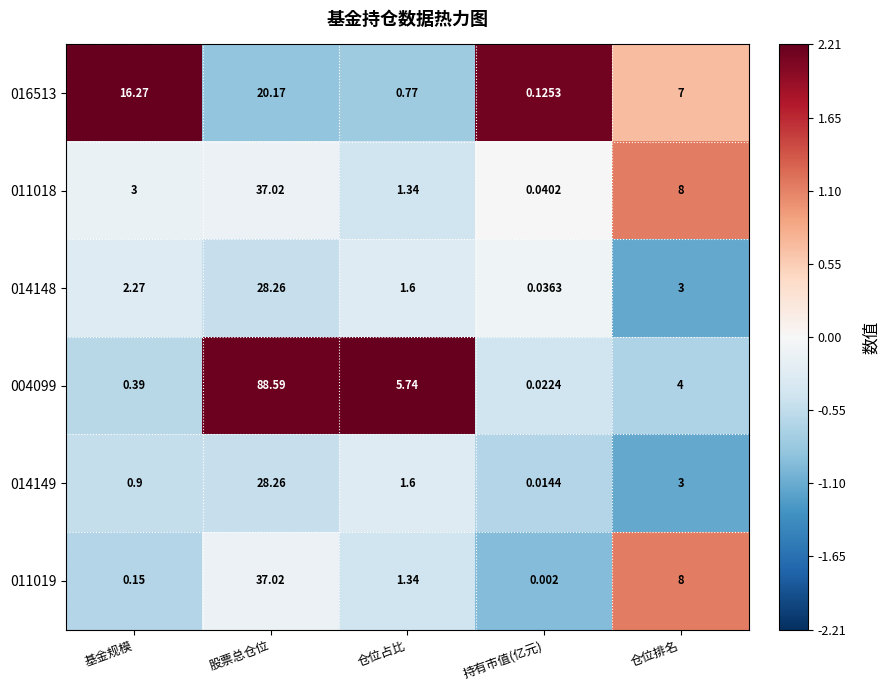

At which label is 011019 closest to 18?

仓位排名